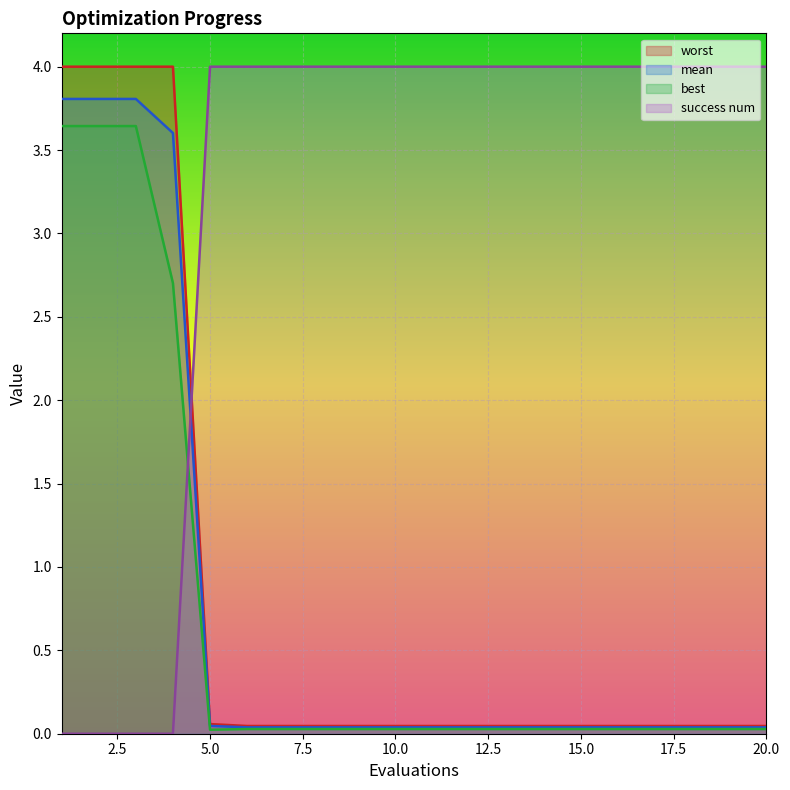

How many categories are shown in the chart?

20